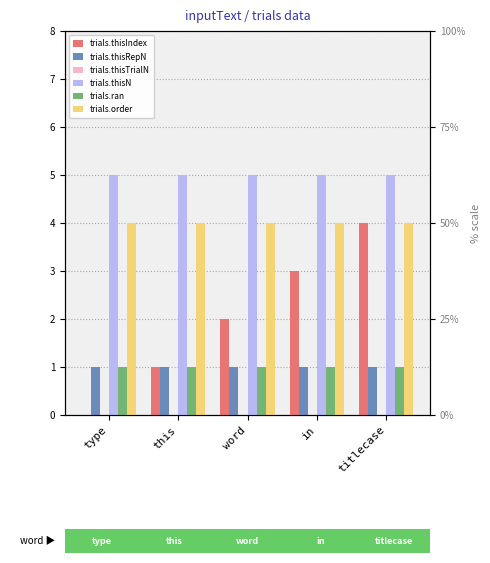

How many bars are there in total?

30